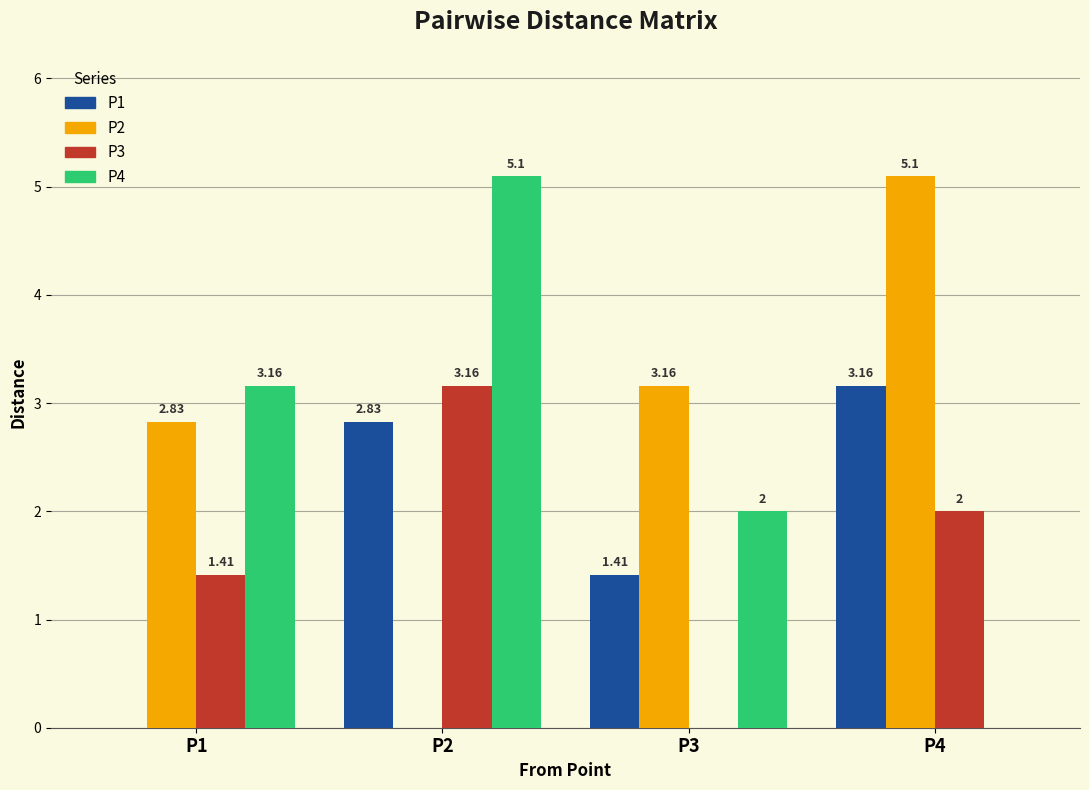

True or false: P4 has a value of 5.1 at P1.

False